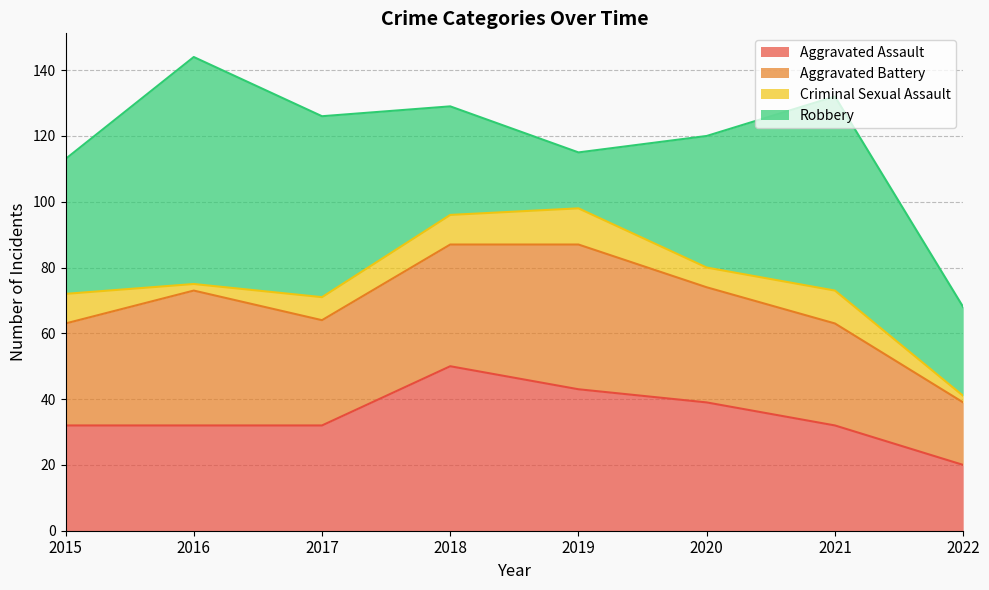

True or false: Aggravated Battery and Criminal Sexual Assault intersect in this chart.

False